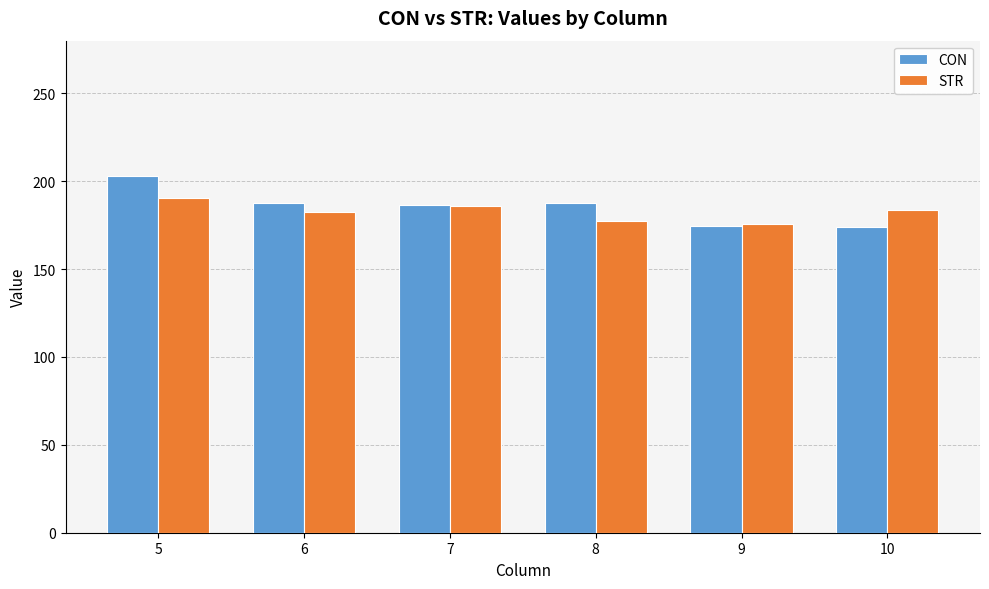

What is the spread (max minus min) of values at 8?

10.4